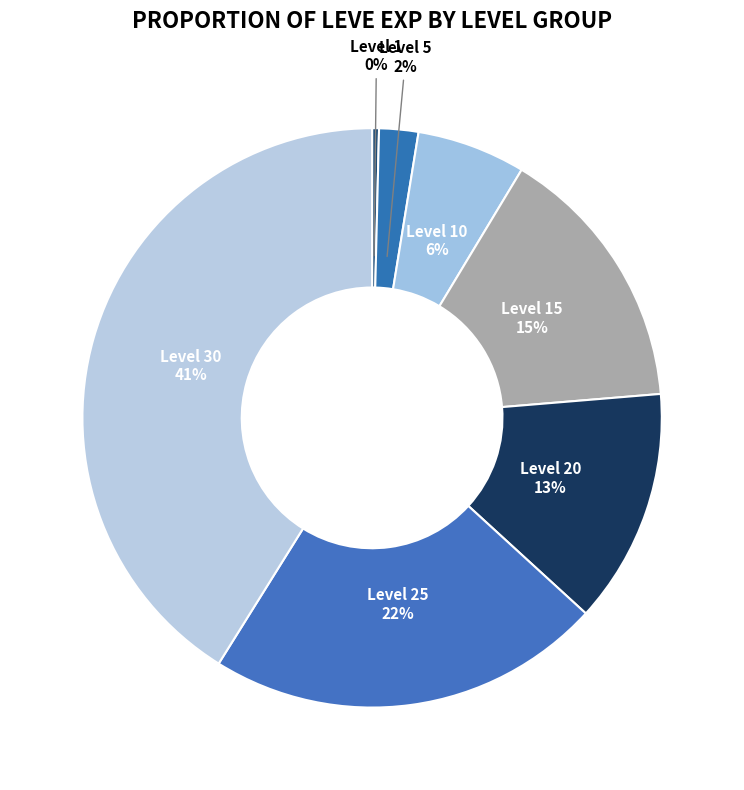

What percentage is the Level 20 slice, to the nearest percent?

13%